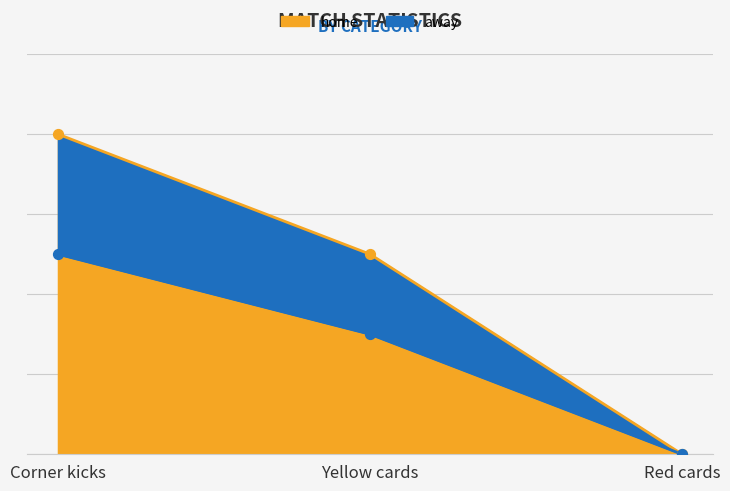

Which series reaches the maximum Y coordinate?

home